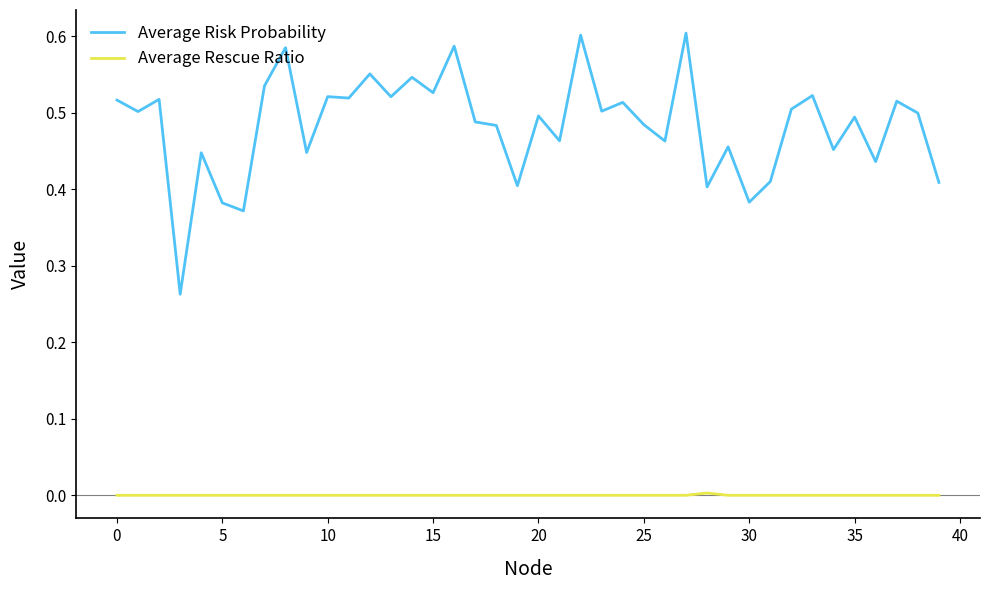

Which series has the widest spread of values?

Average Risk Probability